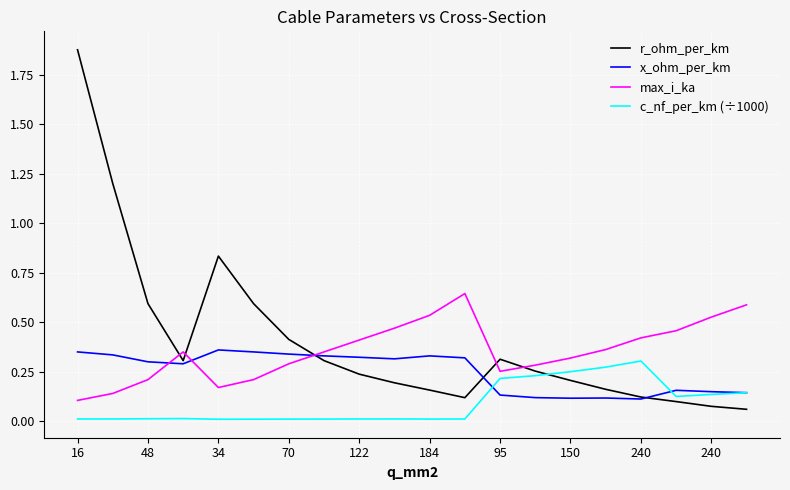

True or false: c_nf_per_km (÷1000) and r_ohm_per_km intersect in this chart.

True